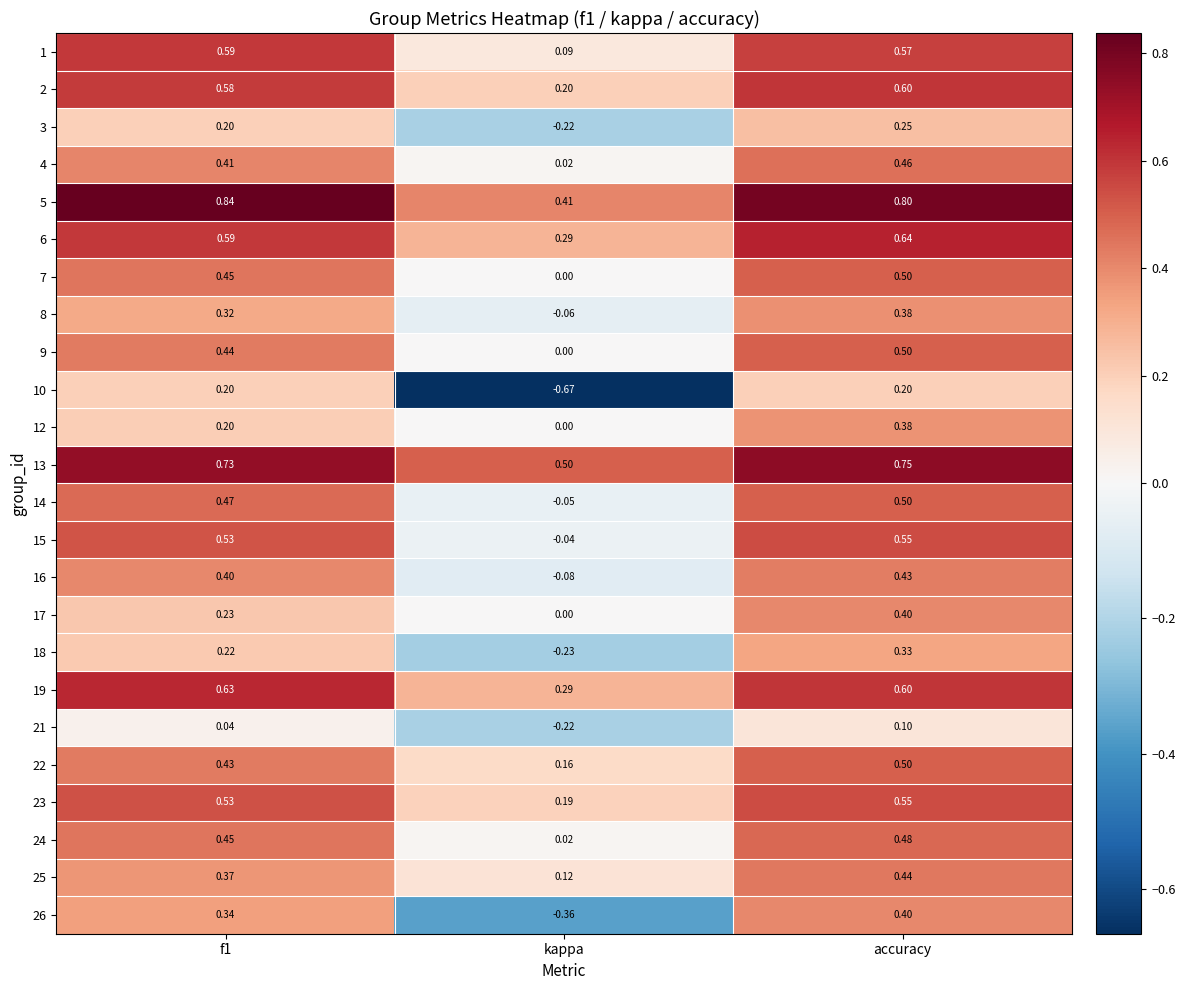

At which category is the sum across all series the highest?

accuracy